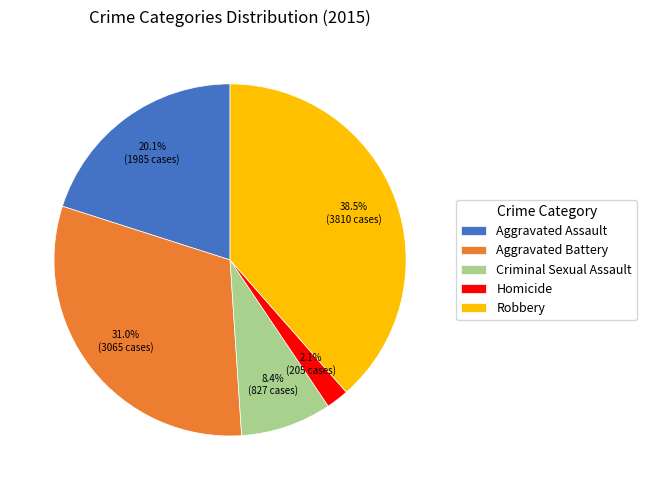

To the nearest percent, what is the average slice percentage?

20%